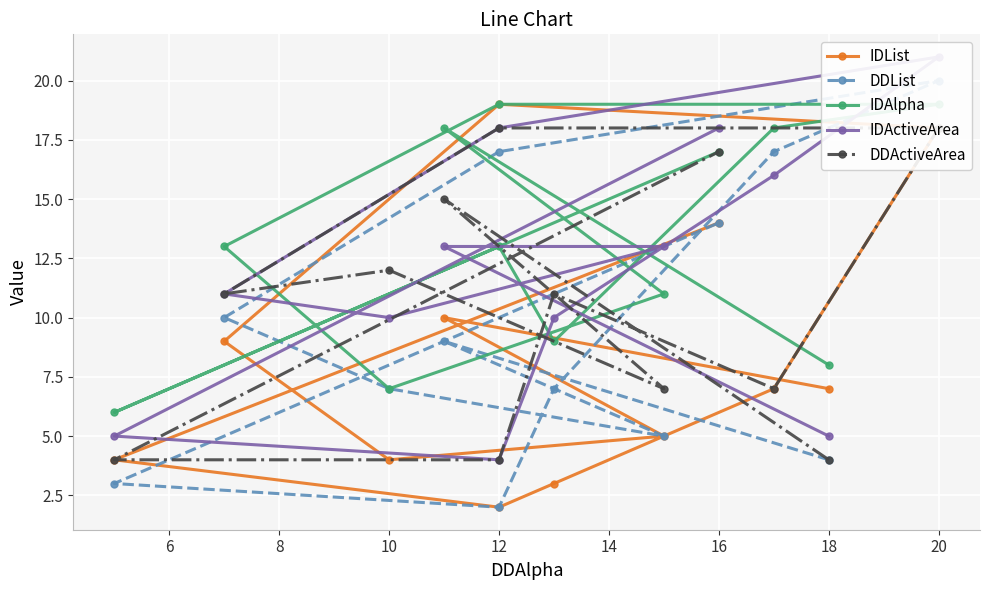

Which series has the largest range (max minus min)?

DDList